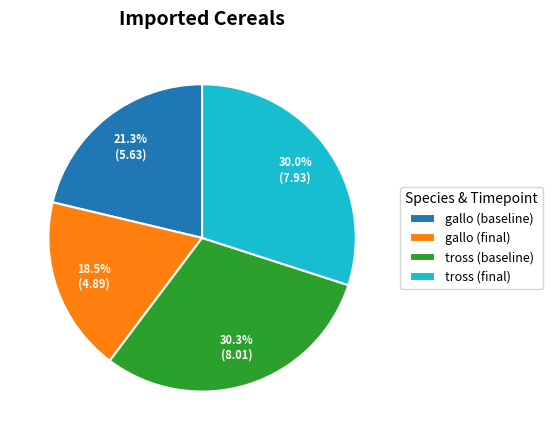

To the nearest percent, what is the average slice percentage?

25%